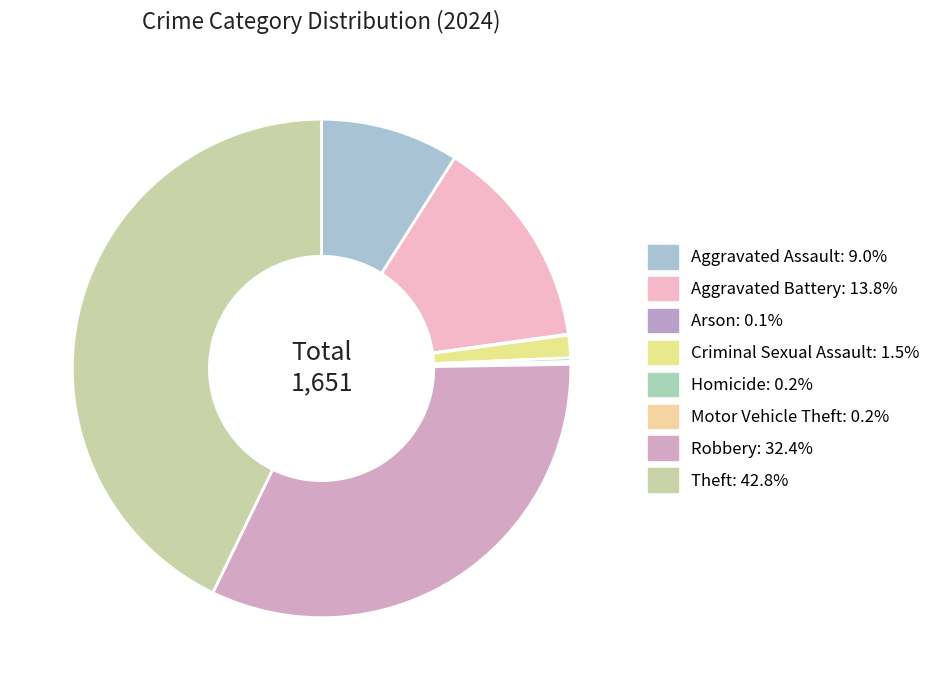

What is the change in value from Aggravated Assault to Criminal Sexual Assault?

-124